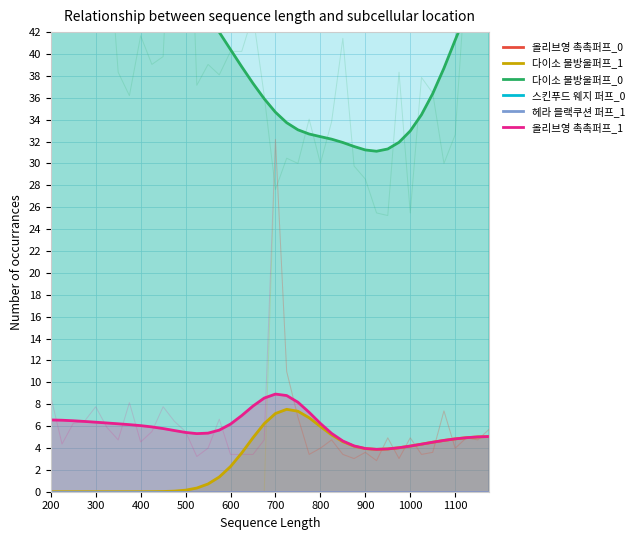

Where do 스킨푸드 웨지 퍼프_0 and 다이소 물방울퍼프_0 first cross each other?

10 and 11